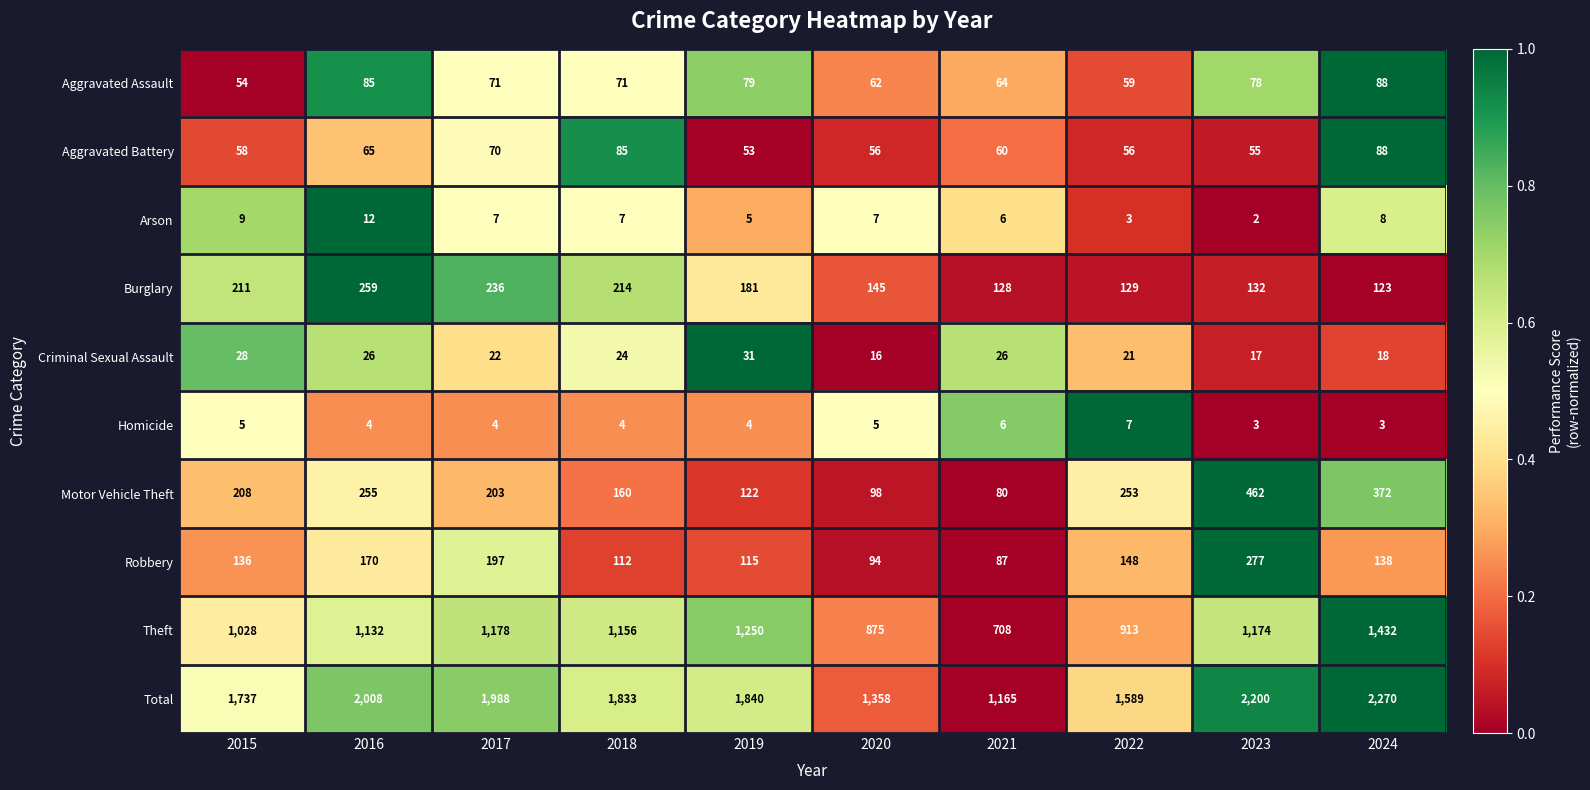

Rank the series at 2018 from lowest to highest value.

Homicide, Arson, Criminal Sexual Assault, Aggravated Assault, Aggravated Battery, Robbery, Motor Vehicle Theft, Burglary, Theft, Total